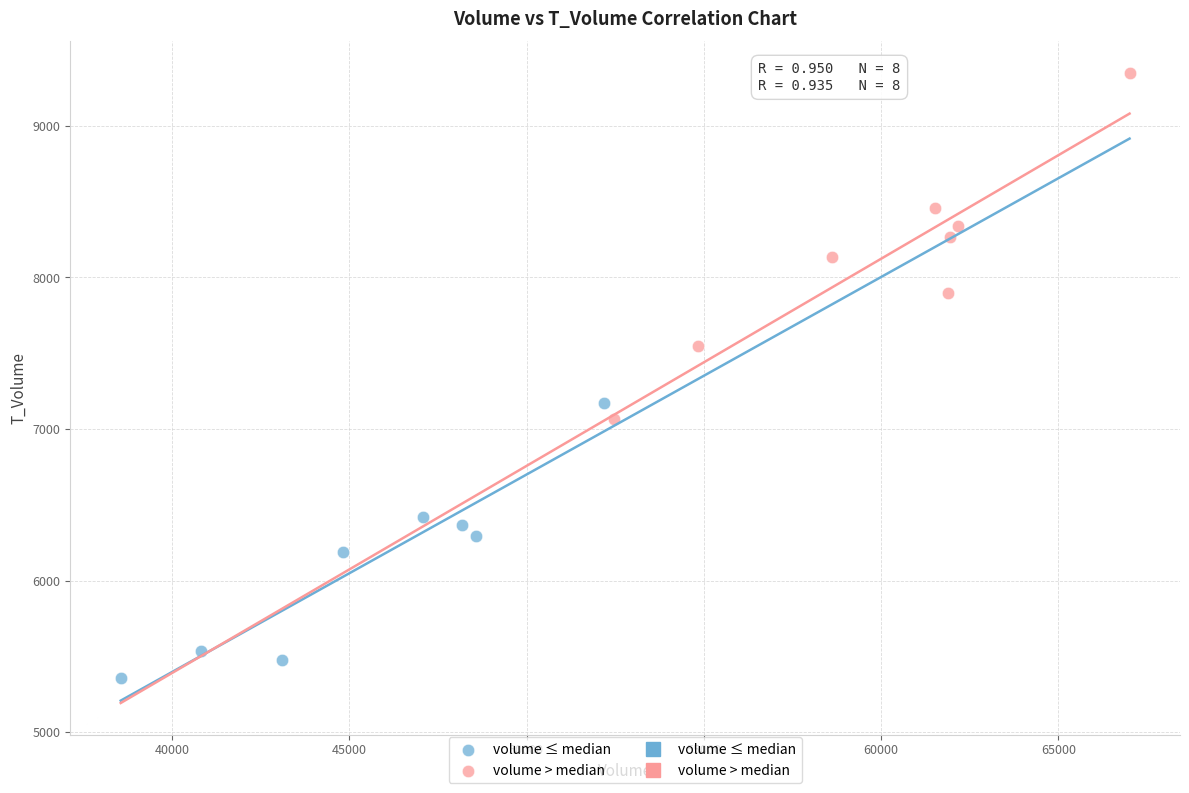

Which series reaches the minimum Y coordinate?

volume ≤ median